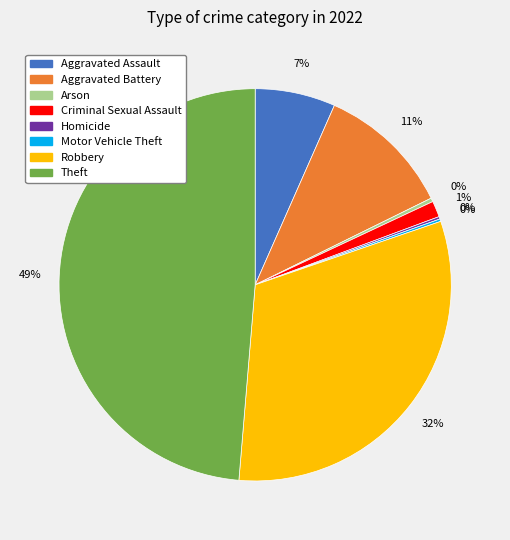

True or false: Theft accounts for 49% of the total.

True